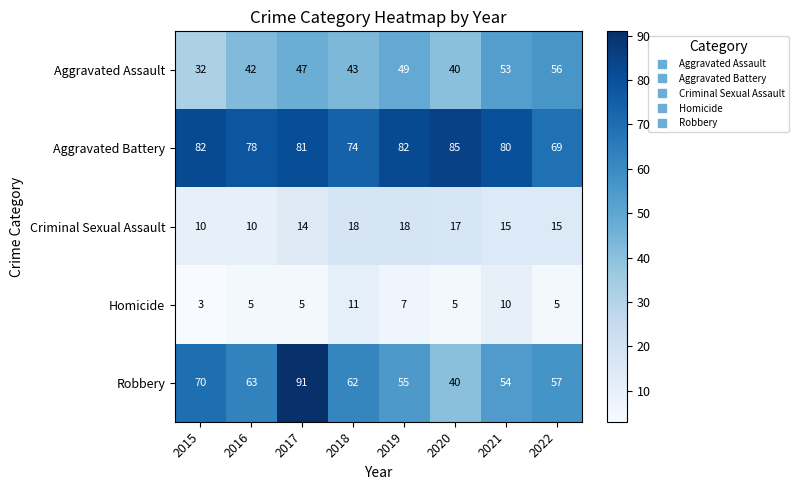

Where is Homicide nearest to the value 7?

2019